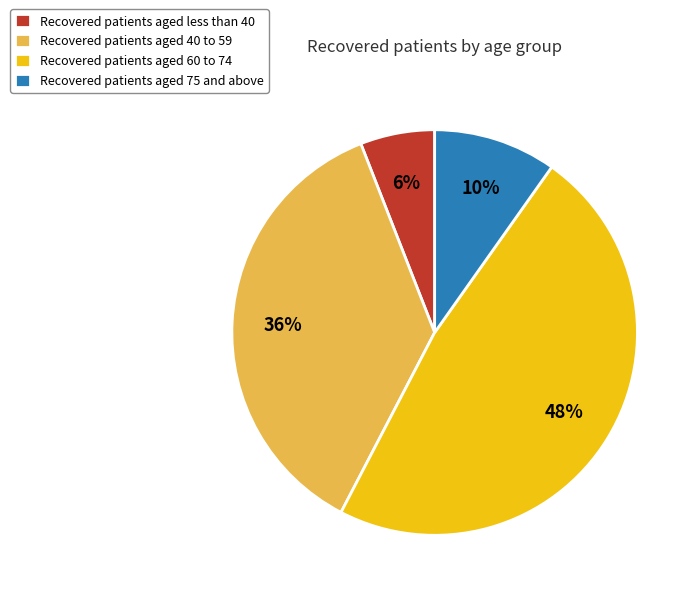

How many segments does this pie chart have?

4